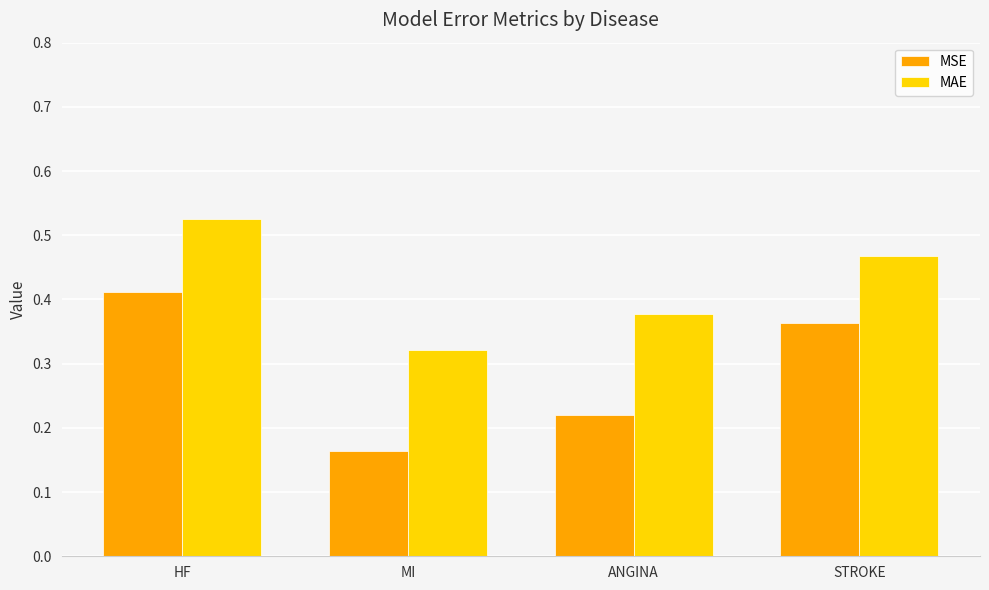

At which label does MSE reach its peak?

HF